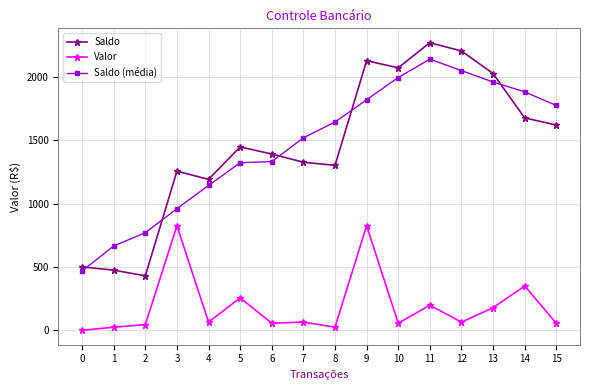

What is the difference between the Valor values at 11 and 4?

133.0